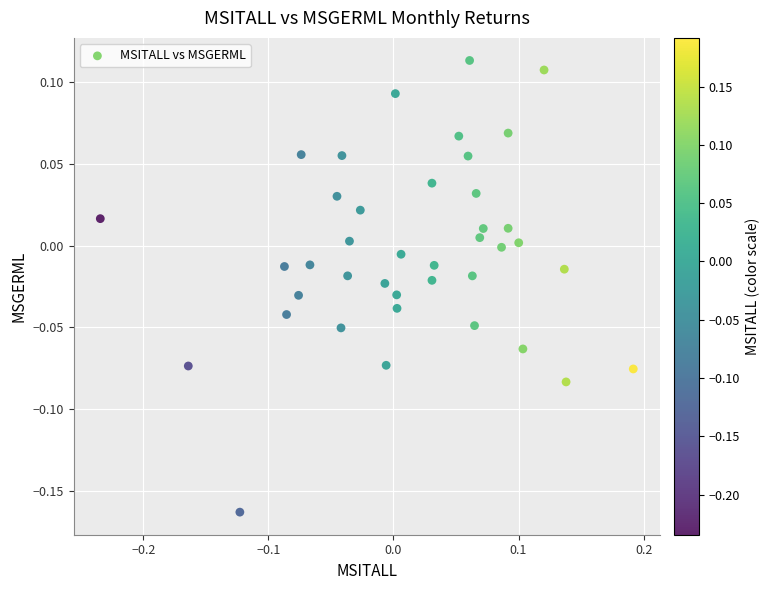

What is the range of Y values (max minus min)?

0.3